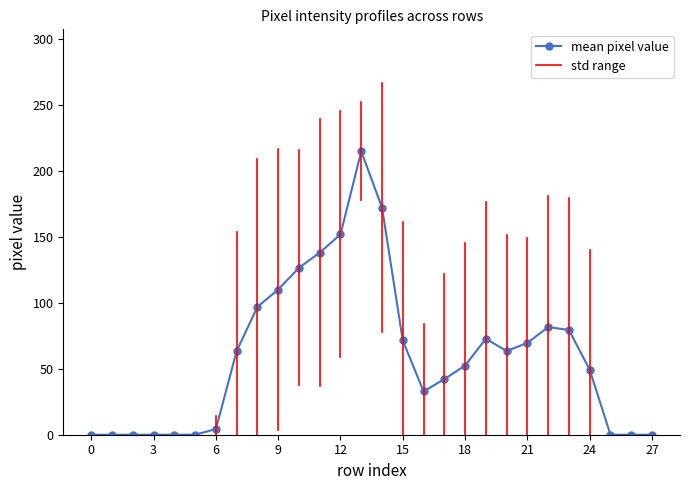

What is the highest value of the mean pixel value series?

215.0